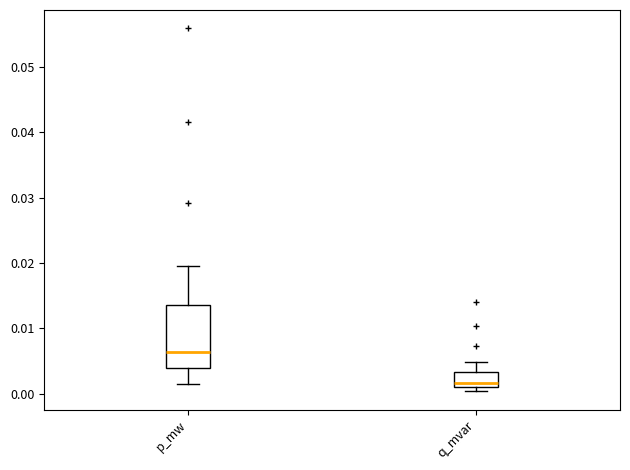

Which box's median line is the highest?

p_mw